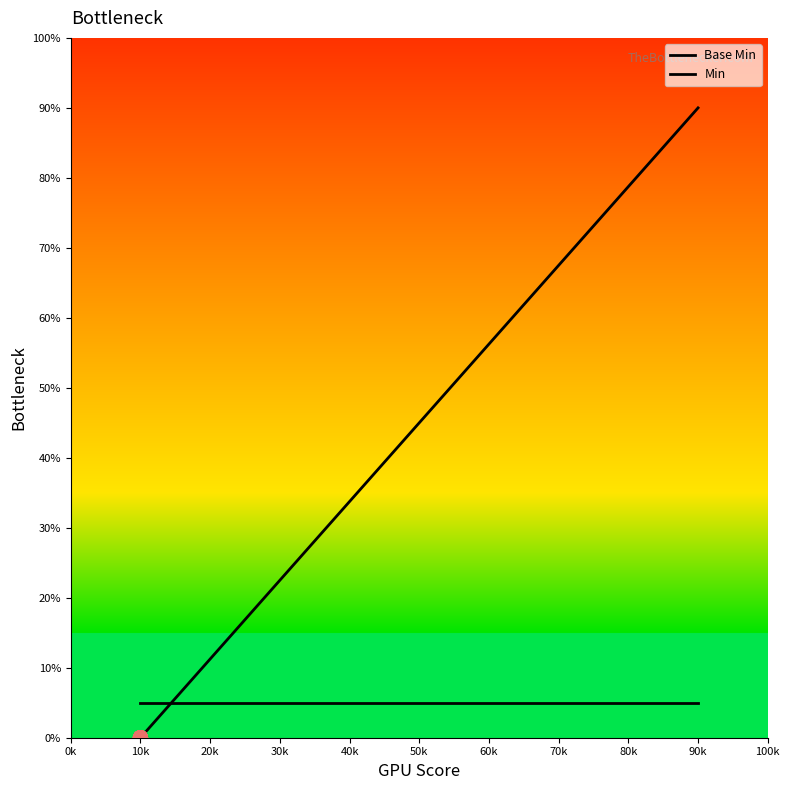

Which series has the largest total across all categories?

Min